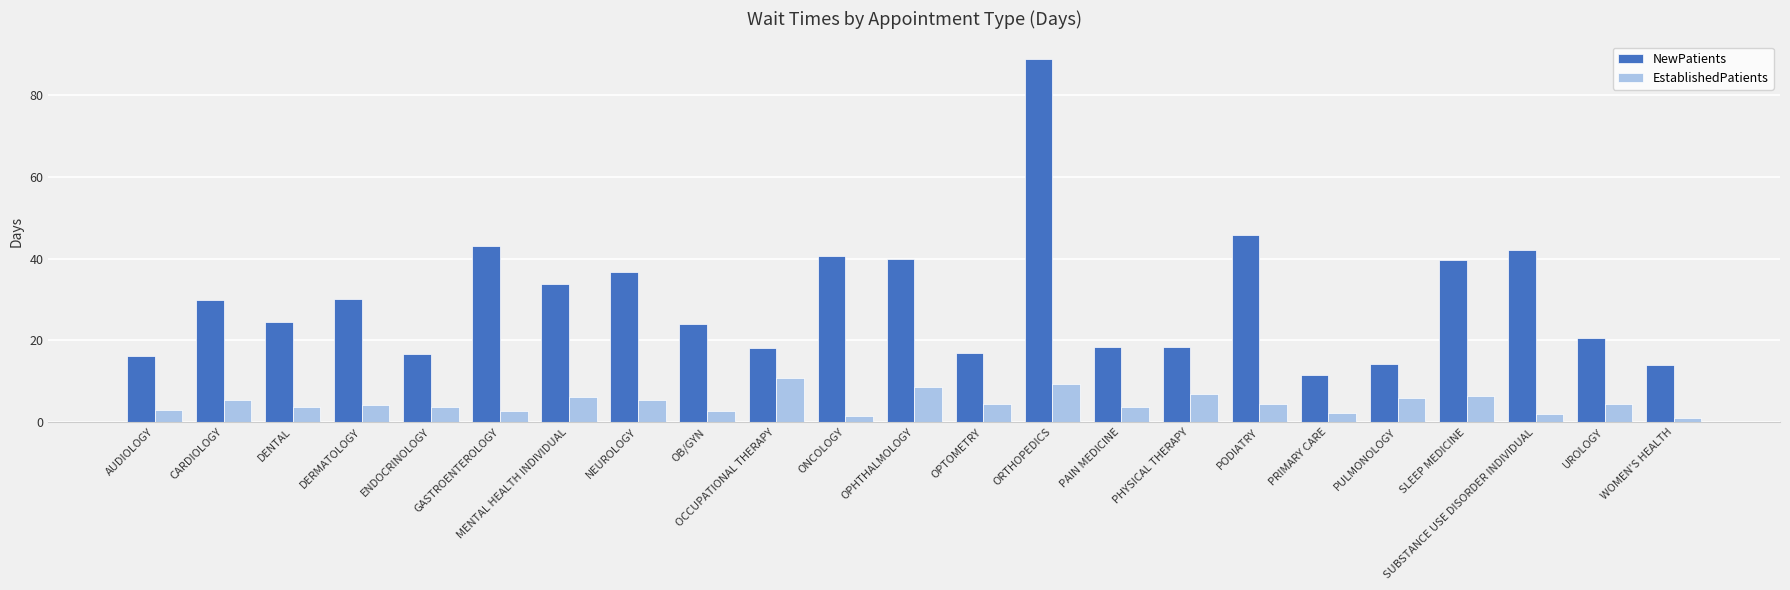

How many groups of bars are there?

23